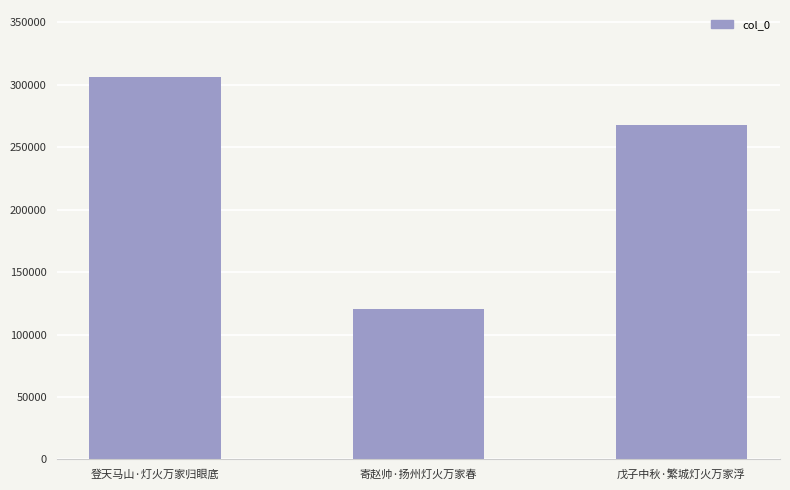

Rank the categories by value from highest to lowest.

登天马山·灯火万家归眼底, 戊子中秋·繁城灯火万家浮, 寄赵帅·扬州灯火万家春